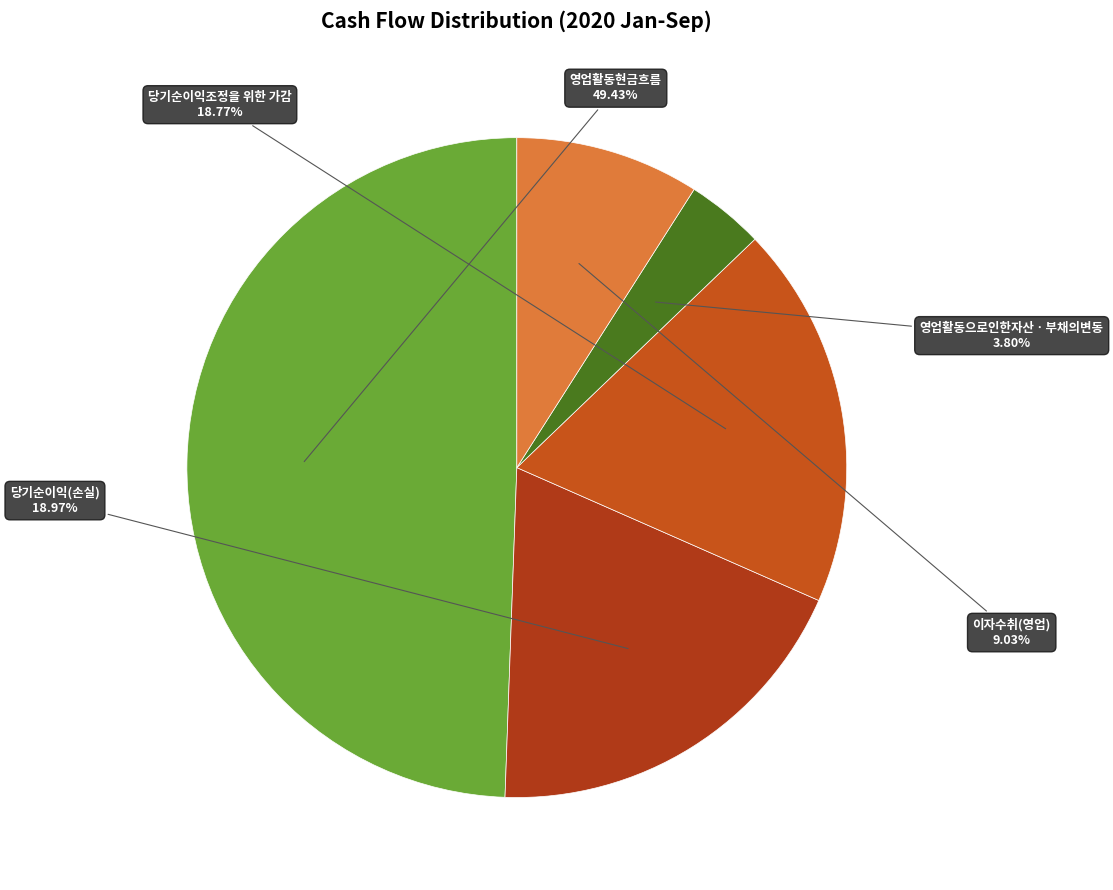

To the nearest percent, what is the difference between the 당기순이익(손실) and 이자수취(영업) slice percentages?

10%